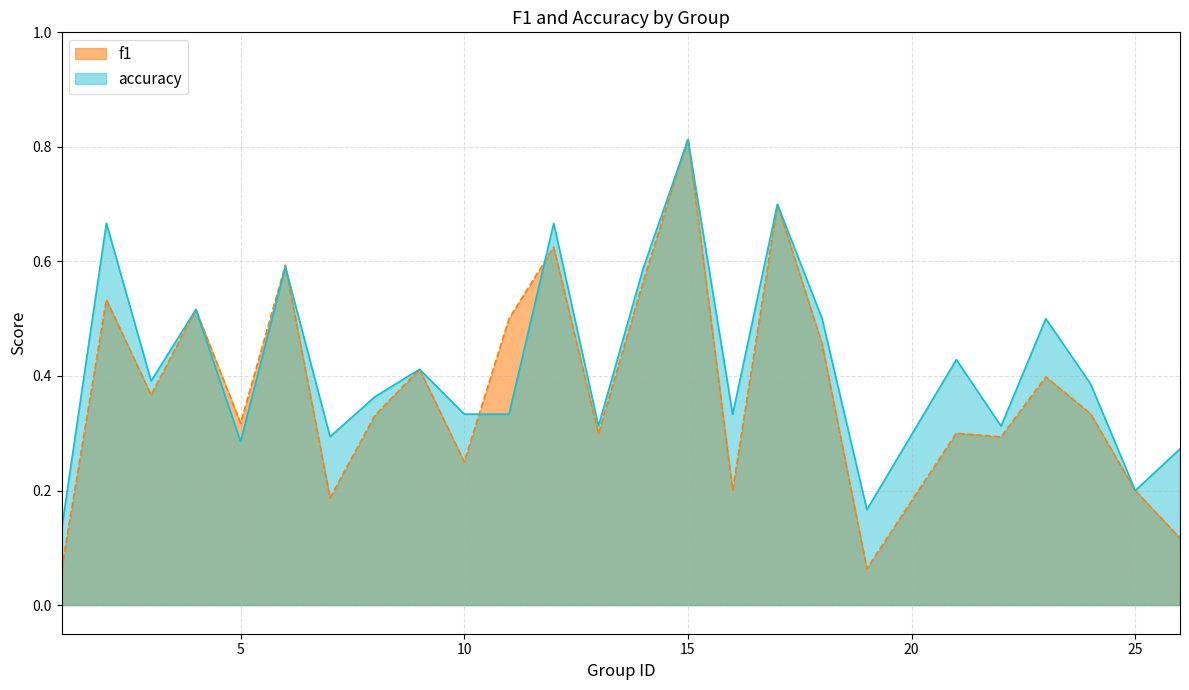

What is the difference between the highest and lowest values at 23?

0.1